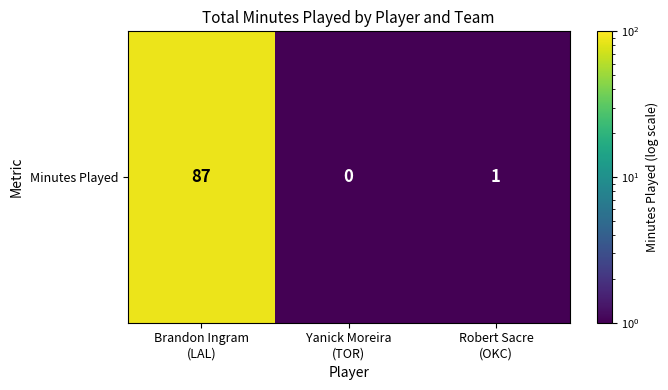

Rank the categories by value from lowest to highest.

Yanick Moreira
(TOR), Robert Sacre
(OKC), Brandon Ingram
(LAL)